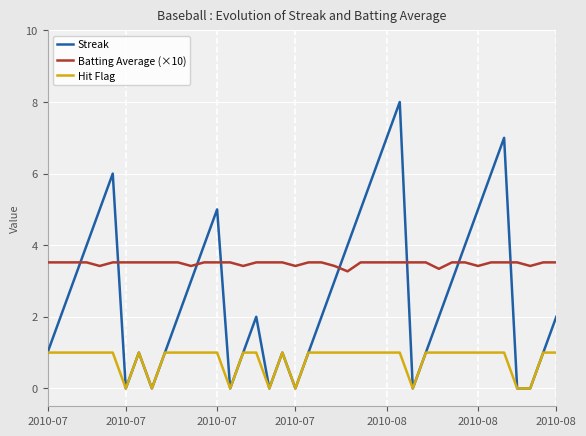

What is the maximum value for Batting Average (×10)?

3.5